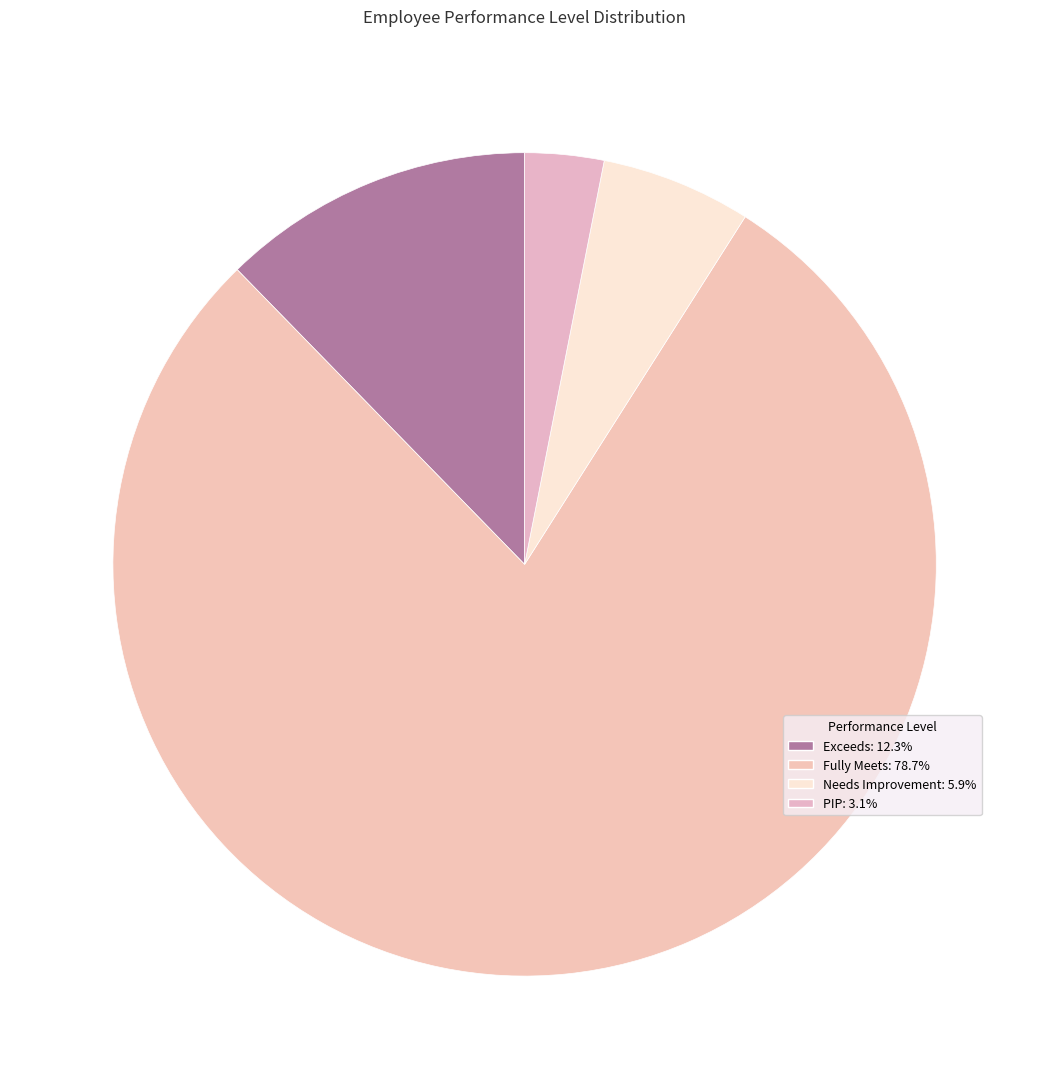

Which category accounts for the majority?

Fully Meets